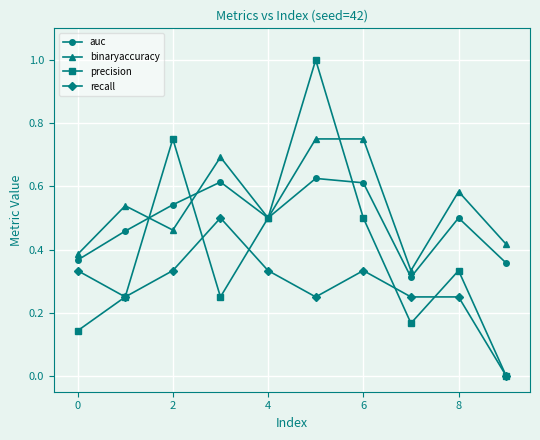

True or false: binaryaccuracy and precision intersect in this chart.

True